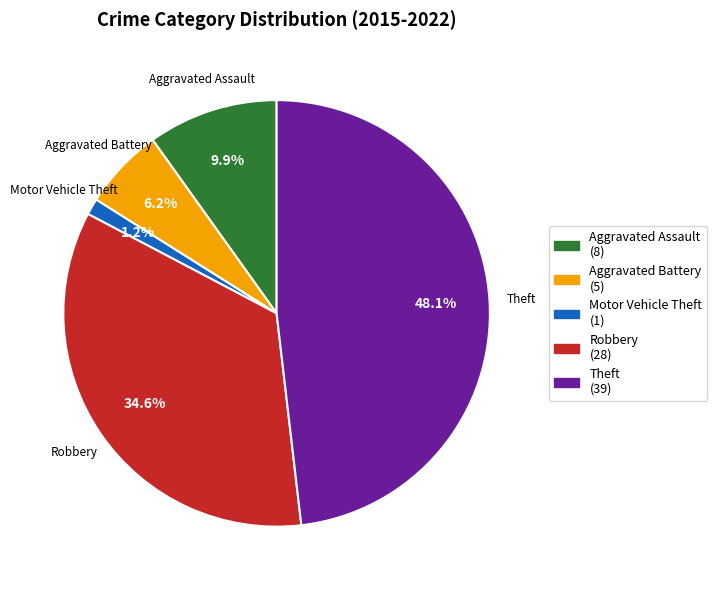

Do Aggravated Assault and Aggravated Battery together represent more than half of the pie?

No